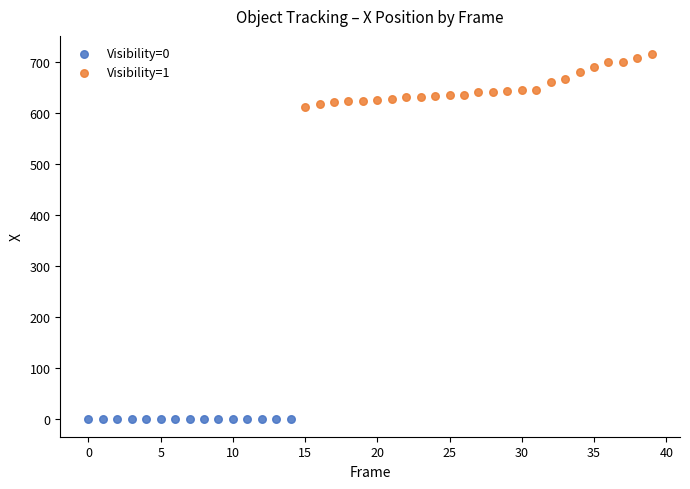

Which series contains the highest Y value?

Visibility=1